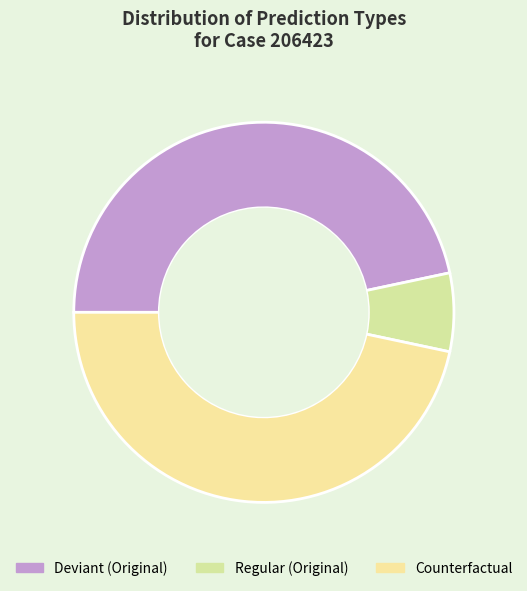

To the nearest percent, what portion does Counterfactual represent?

50%